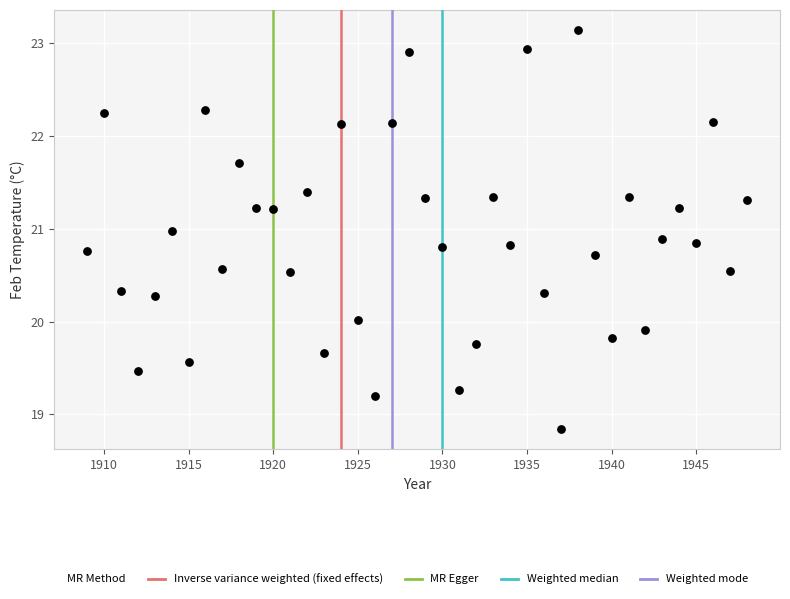

What is the range of X values (max minus min)?

39.0